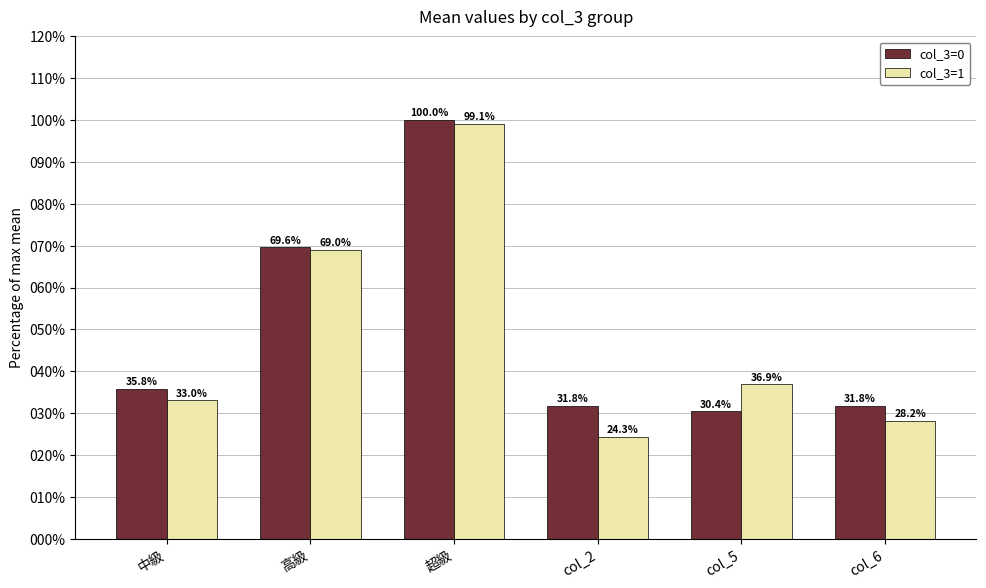

Which series has the widest spread of values?

col_3=1